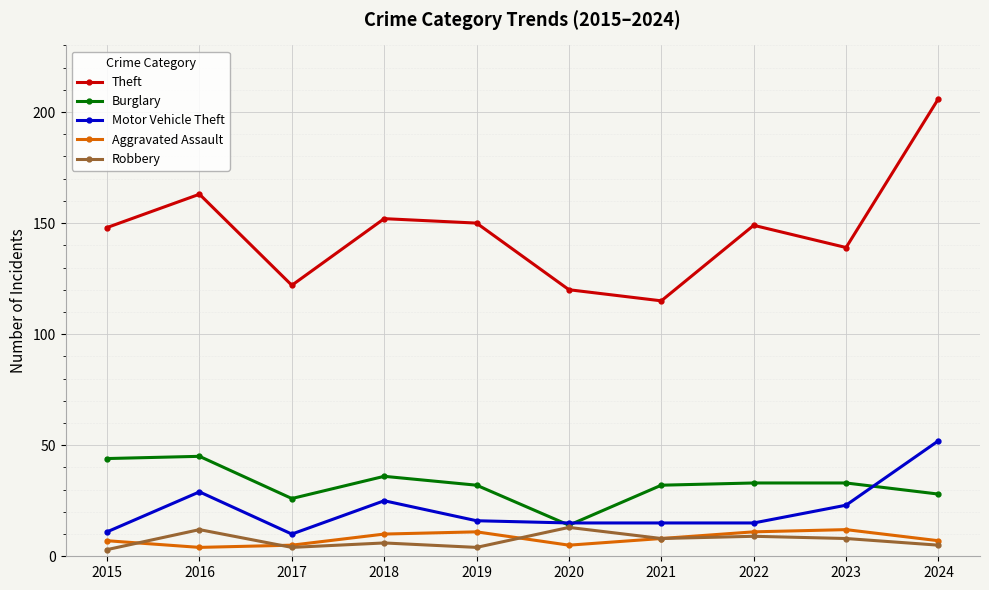

The Theft series shows 32 at 2018. True or false?

False